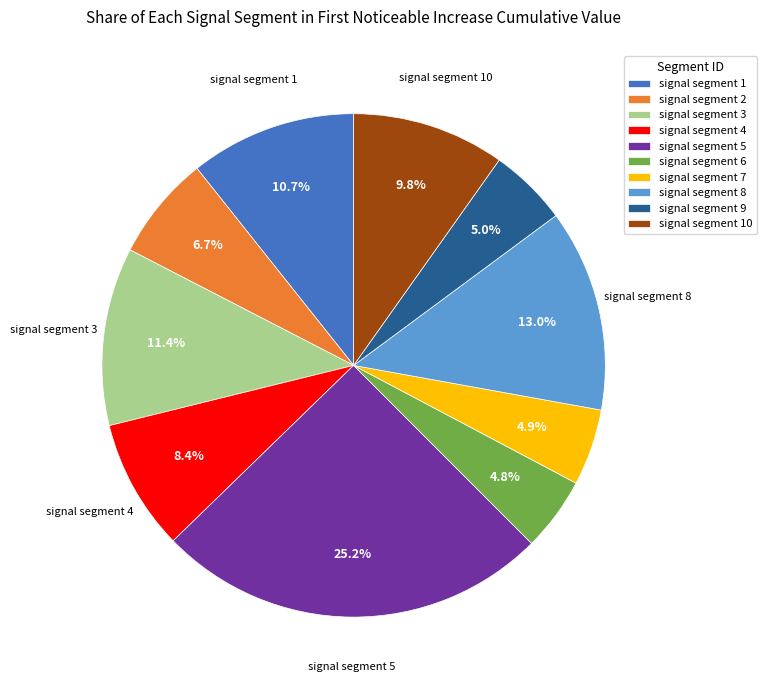

What percentage do signal segment 1 and signal segment 4 together represent?

19.1%